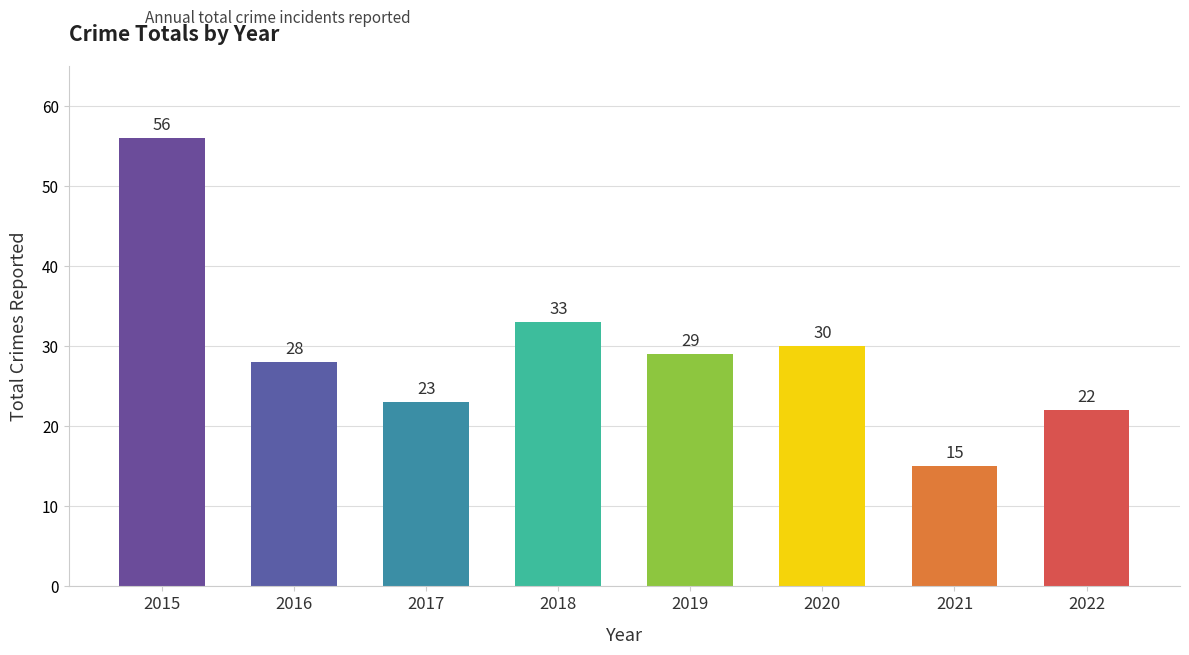

Is it true that the value at 2018 is 33?

True